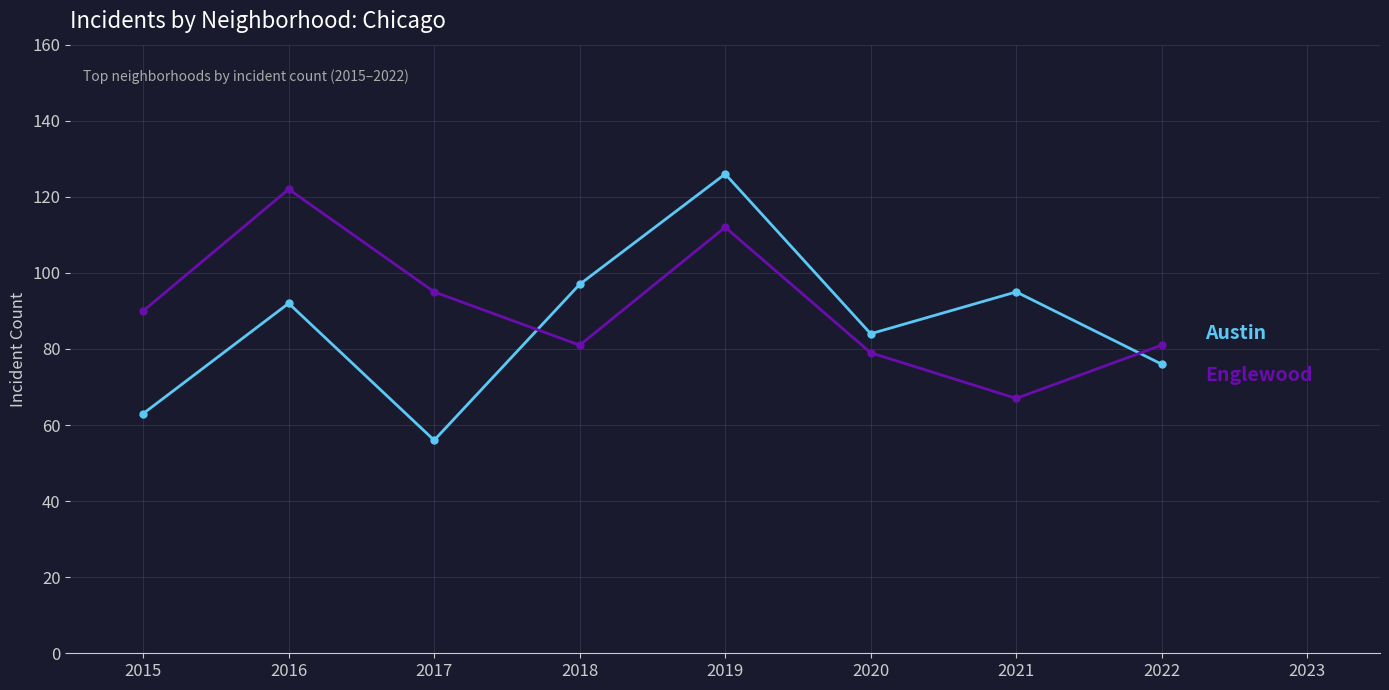

What is the difference between the highest and lowest values at 2019?

14